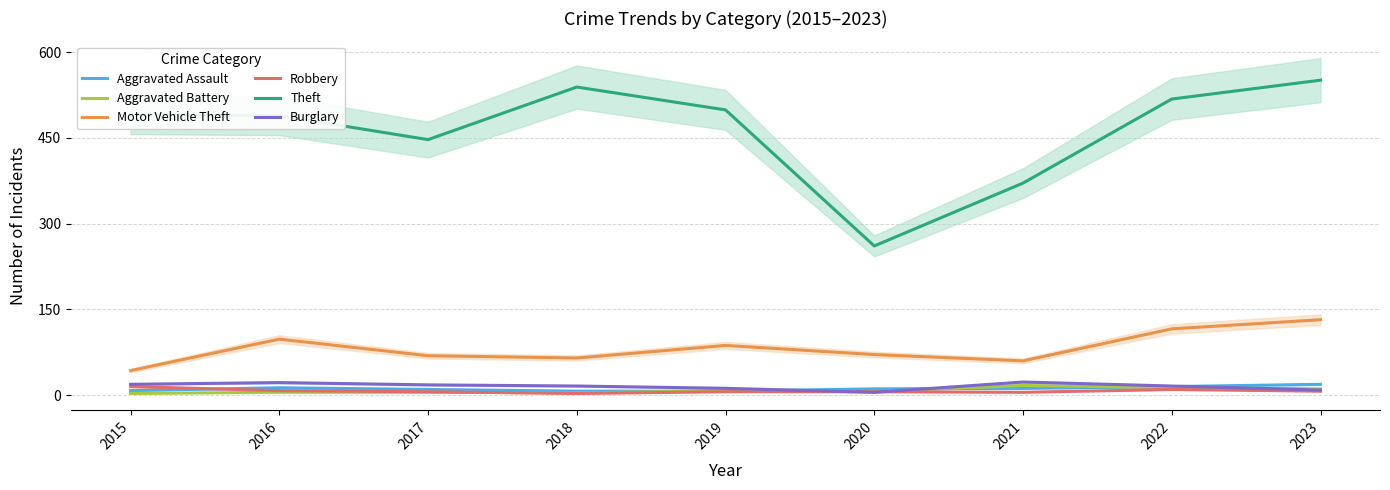

Between 2018 and 2021, which series saw the biggest shift?

Theft